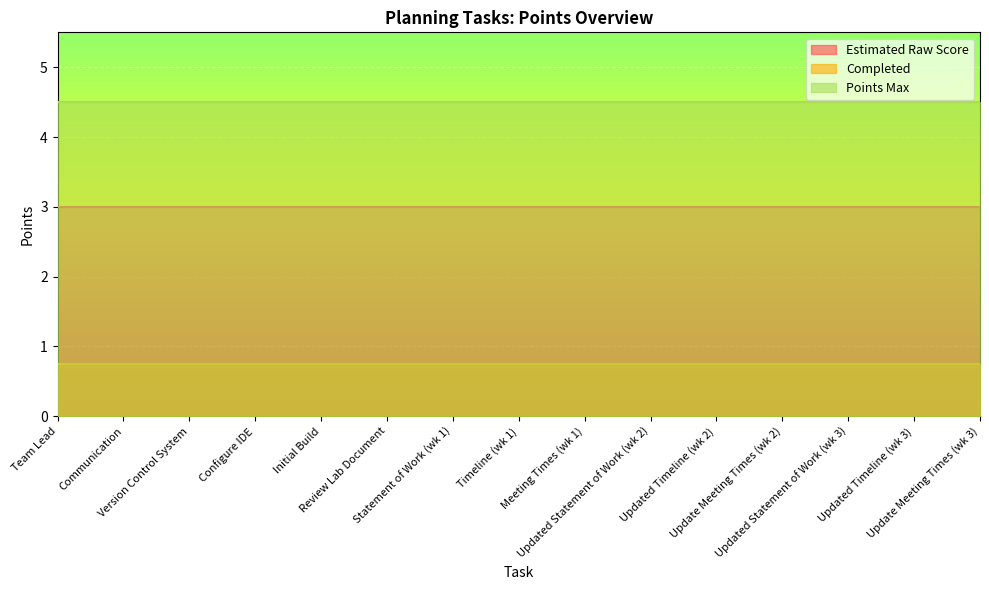

What is the average value of the Points Max series?

4.5